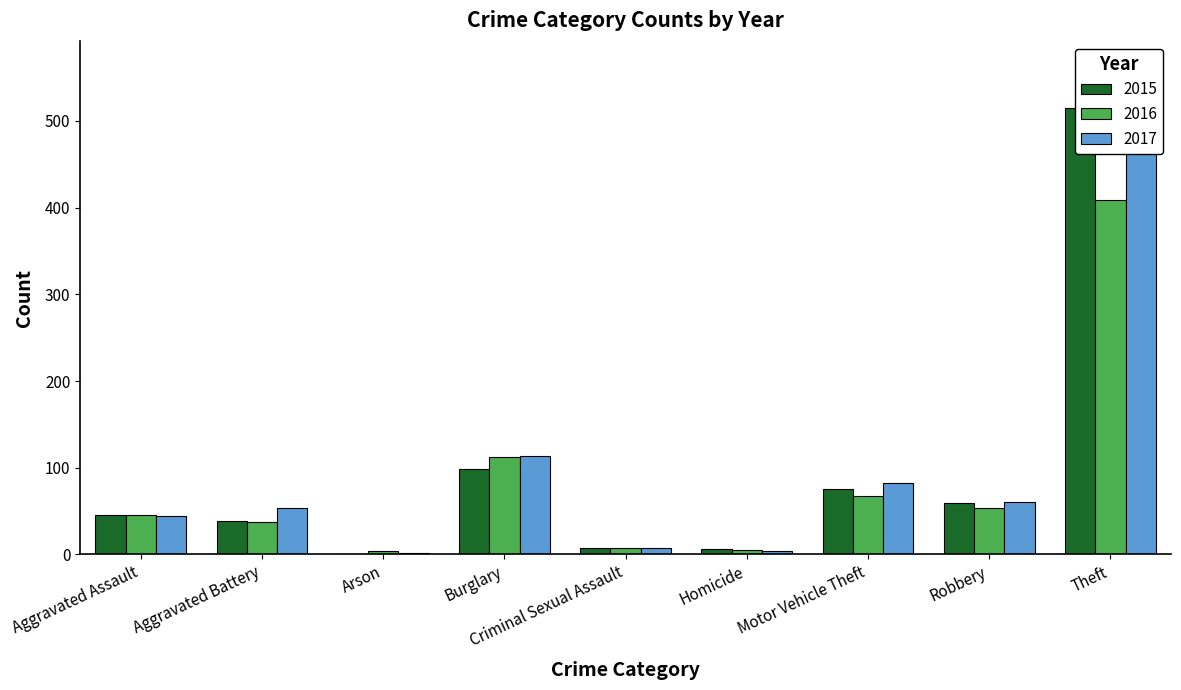

At how many categories does at least one series exceed 8?

6